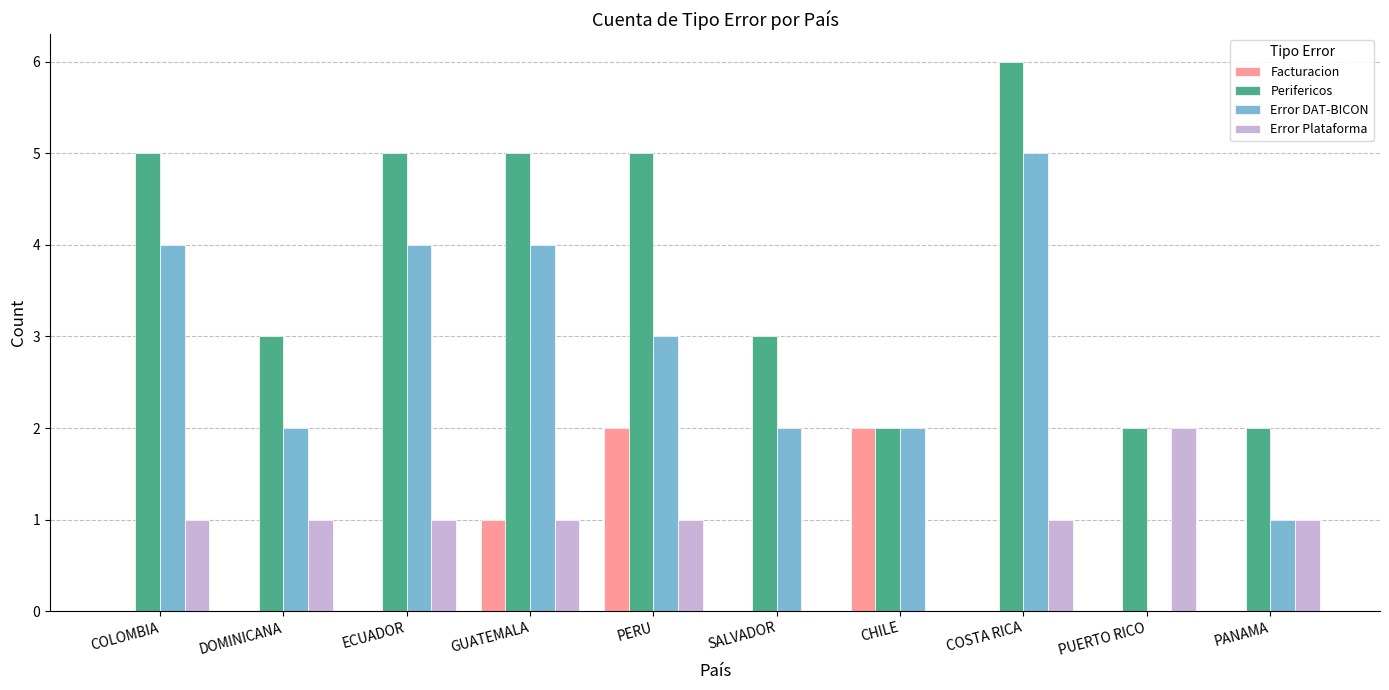

The value of Perifericos at ECUADOR is 5. True or false?

True